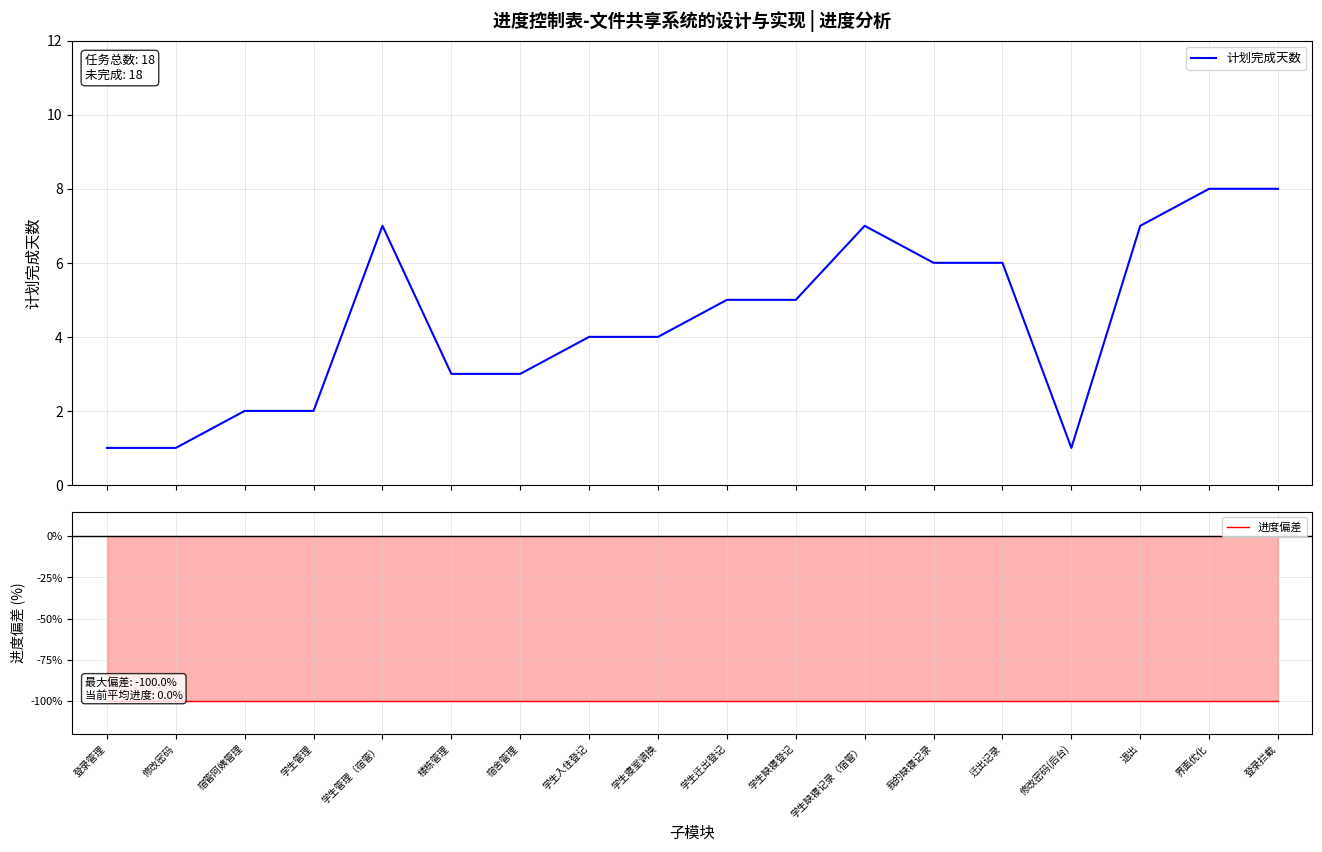

Count the number of data series in this chart.

2